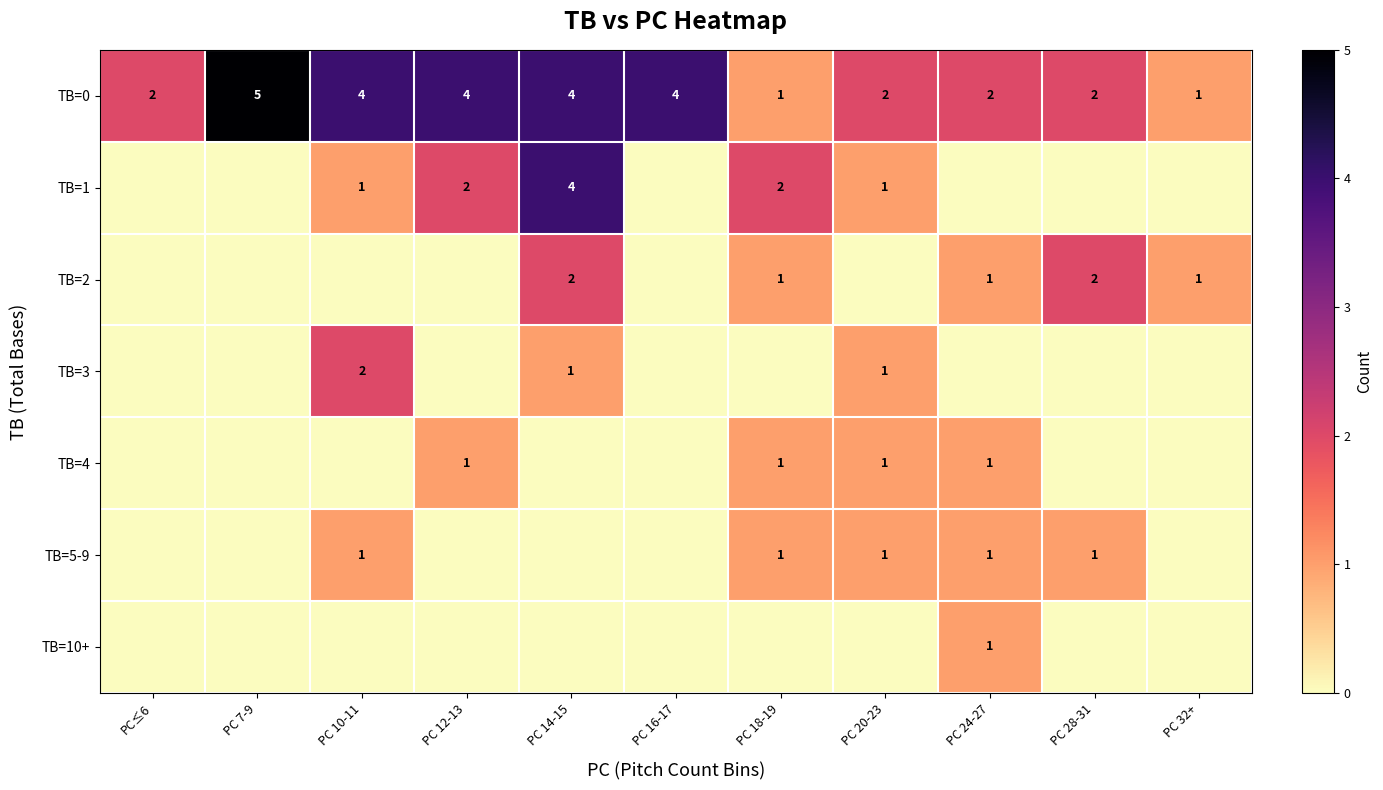

What is the difference between the highest and lowest values at PC 28-31?

2